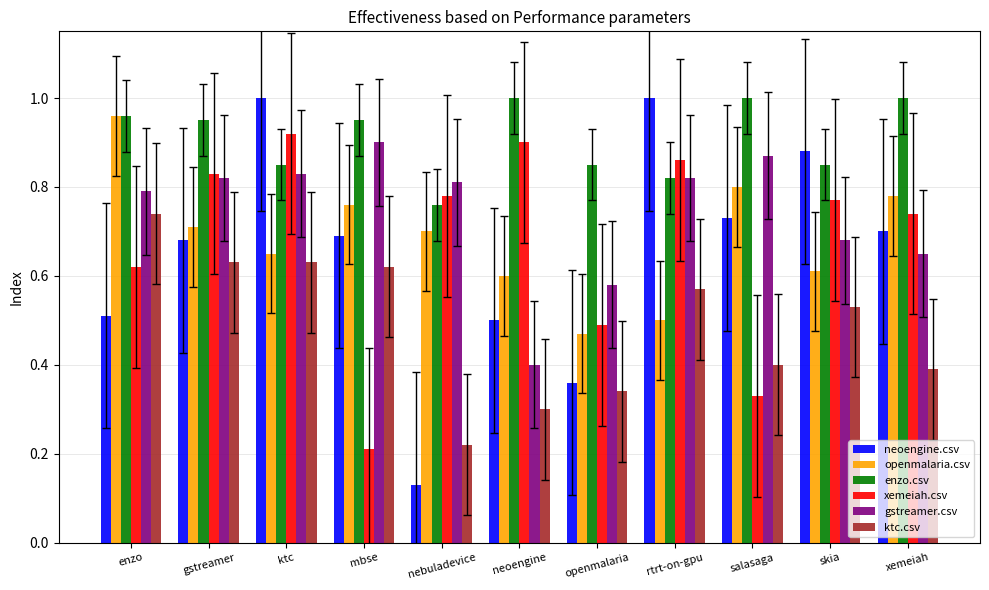

What is the label of the 11th bar from the right?

enzo